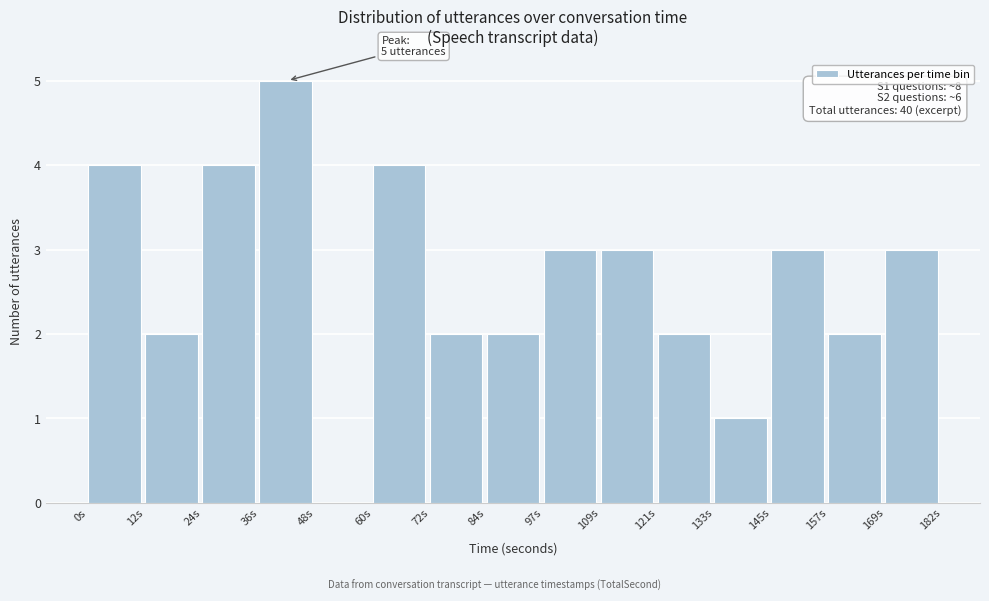

Which range on the x-axis has the tallest bar?

36 to 48